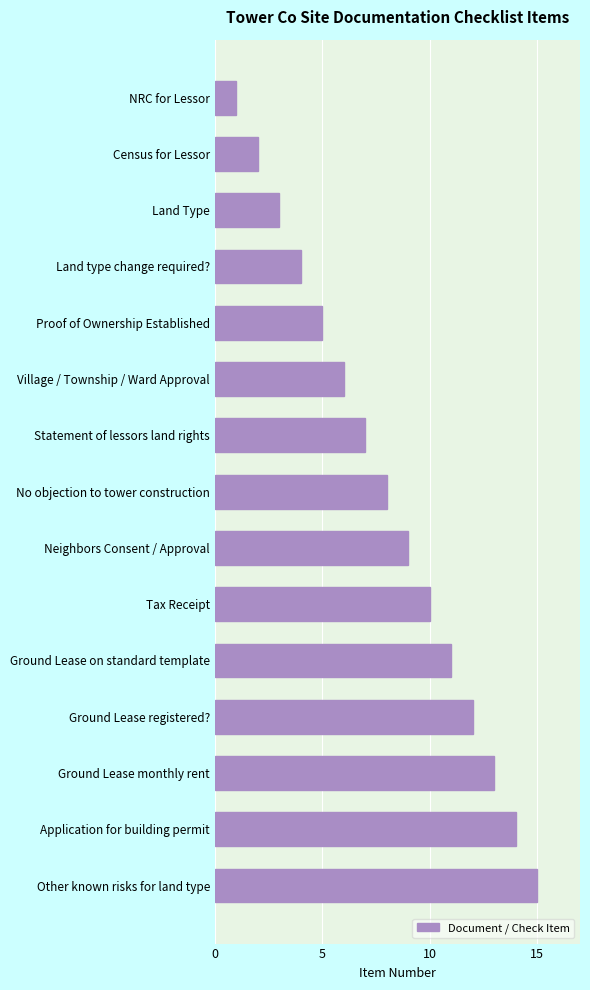

Is it true that the value at Ground Lease monthly rent is 13?

True